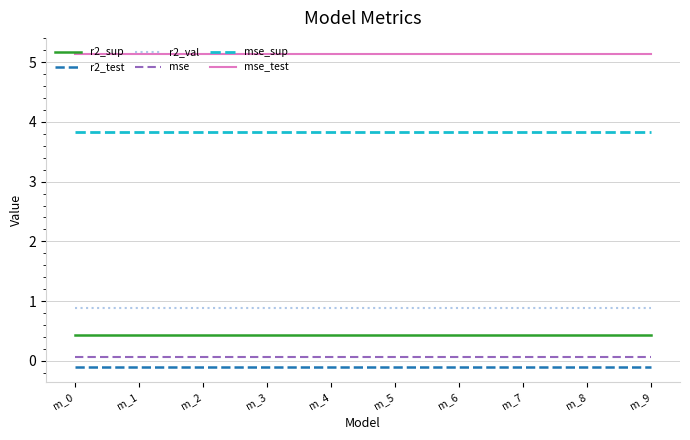

What is the difference between the highest and lowest values at m_7?

5.2